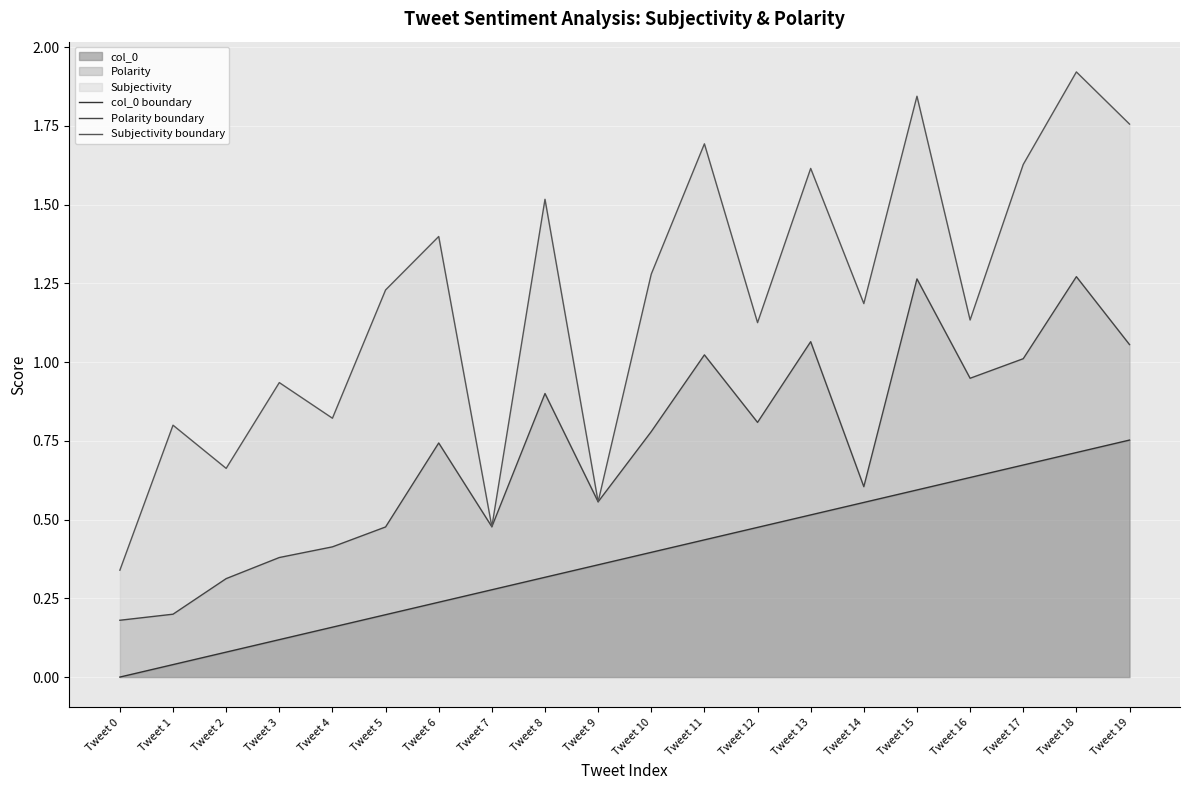

What is the sum of the Polarity boundary values at Tweet 1 and Tweet 17?

1.2